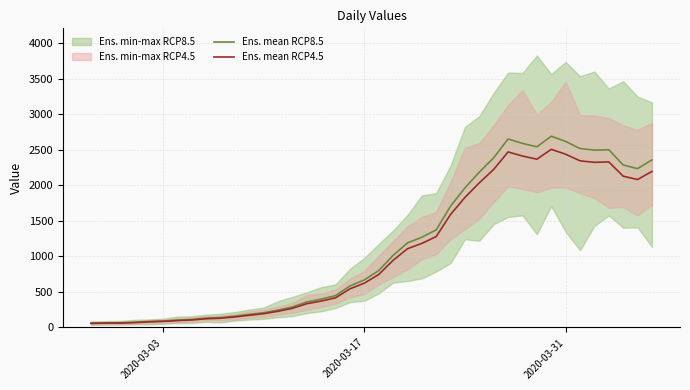

How many values in the Ens. mean RCP8.5 series are below 799?

20